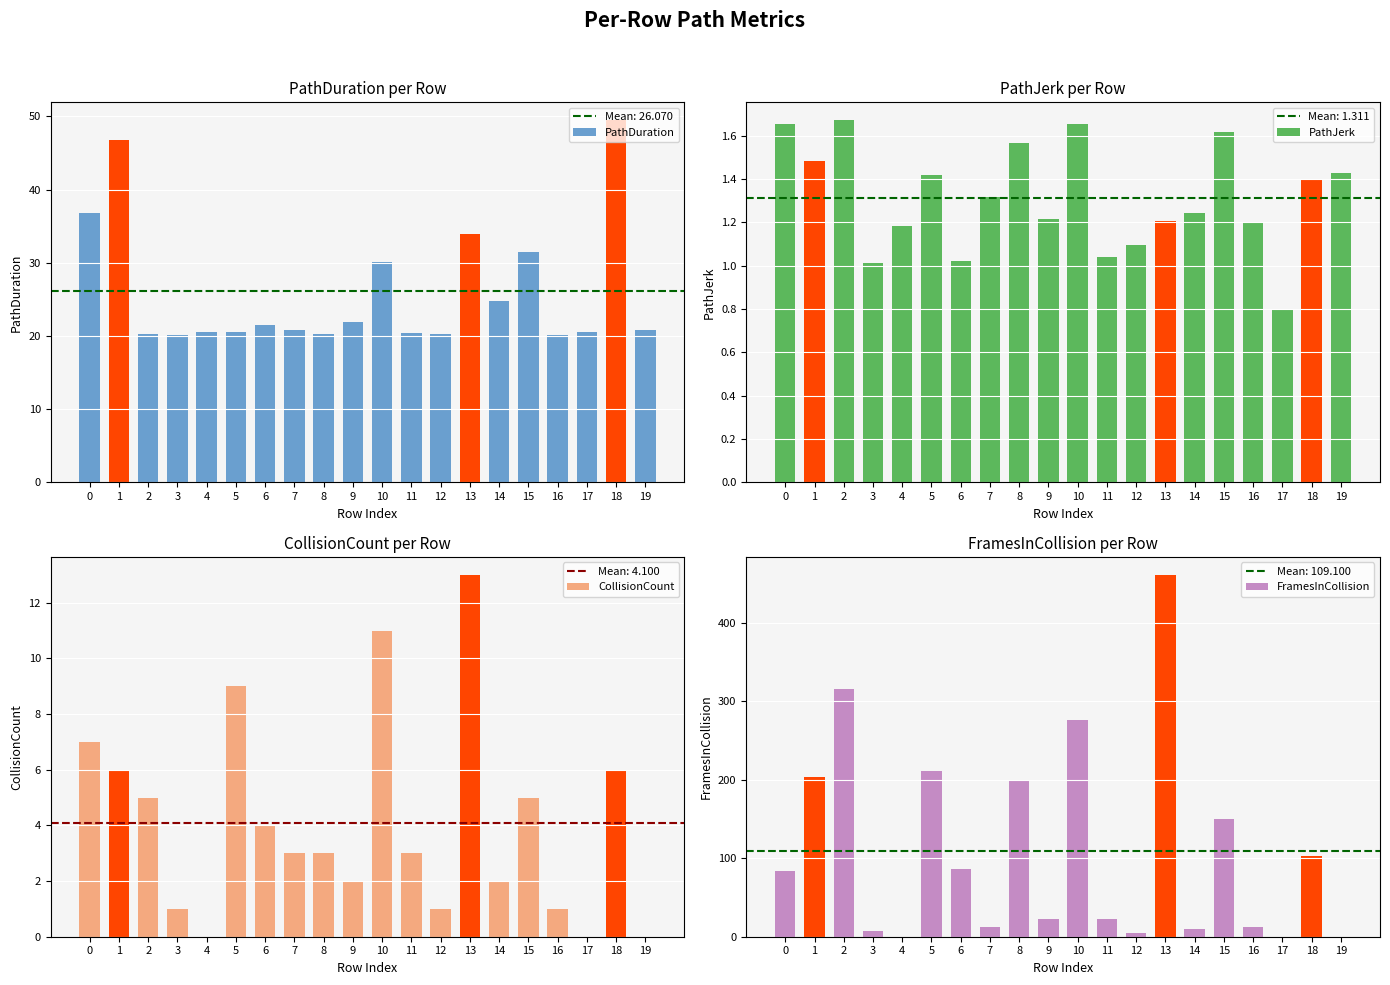

Reading right to left, what are all the values shown in this chart?

PathDuration: 20.8	49.4	20.5	20.2	31.4	24.8	33.9	20.3	20.4	30.1	22.0	20.2	20.7	21.5	20.5	20.5	20.2	20.3	46.8	36.8
PathJerk: 1.4	1.4	0.8	1.2	1.6	1.2	1.2	1.1	1.0	1.7	1.2	1.6	1.3	1.0	1.4	1.2	1.0	1.7	1.5	1.7
CollisionCount: 0.0	6.0	0.0	1.0	5.0	2.0	13.0	1.0	3.0	11.0	2.0	3.0	3.0	4.0	9.0	0.0	1.0	5.0	6.0	7.0
FramesInCollision: 0.0	103.0	0.0	12.0	150.0	10.0	461.0	5.0	23.0	276.0	23.0	200.0	12.0	86.0	211.0	0.0	7.0	316.0	203.0	84.0